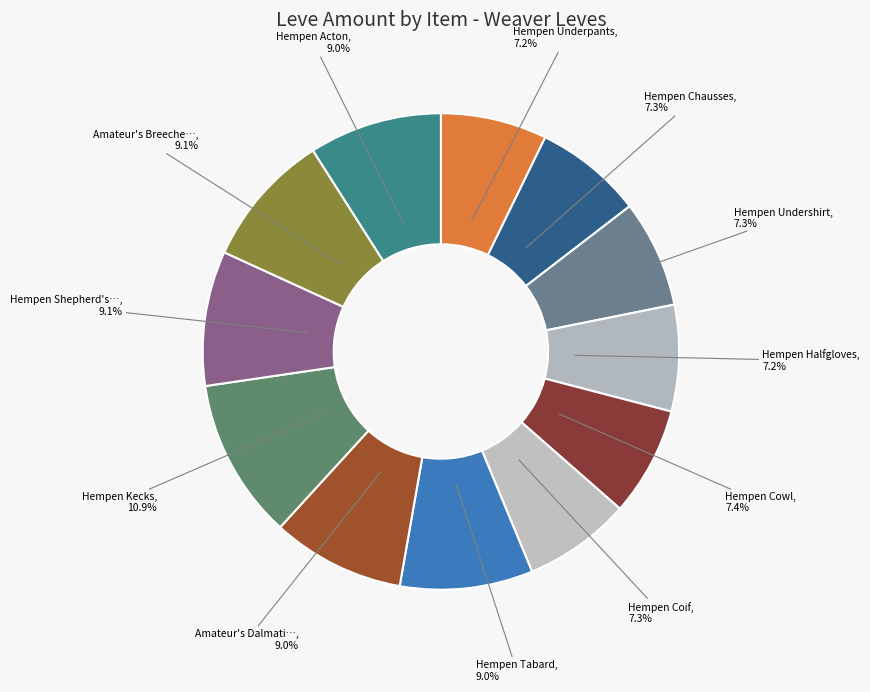

Count the number of slices in the pie.

12